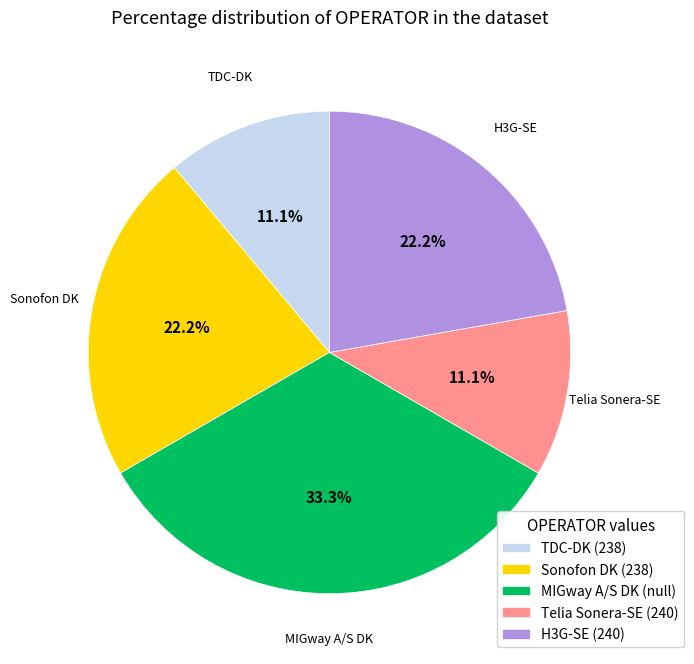

Which category has the biggest portion of the pie?

MIGway A/S DK (null)